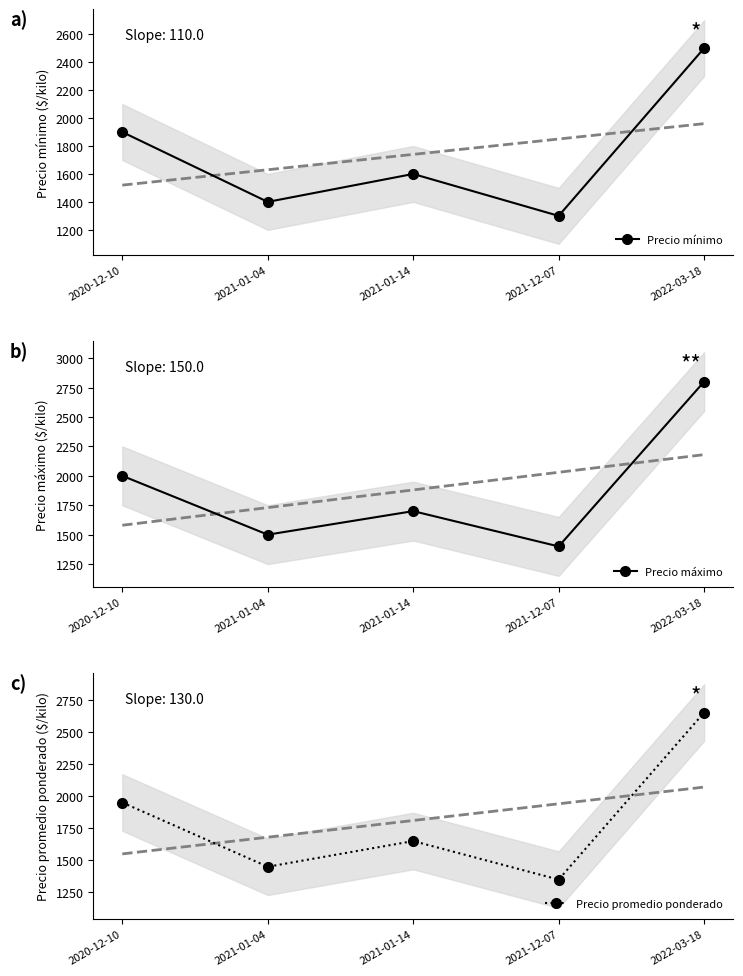

What is the smallest value displayed?

1300